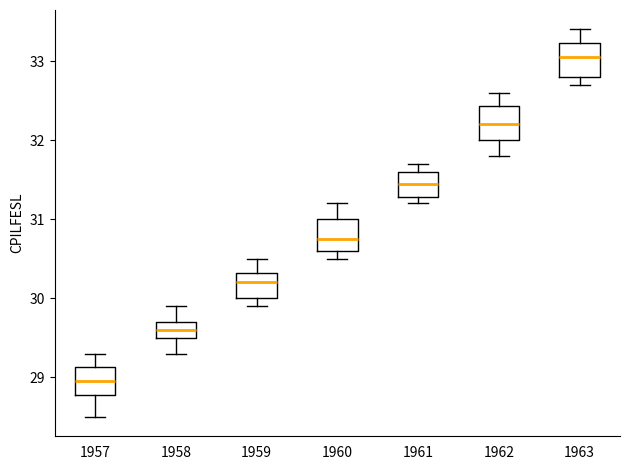

Which box has the highest median line?

1963